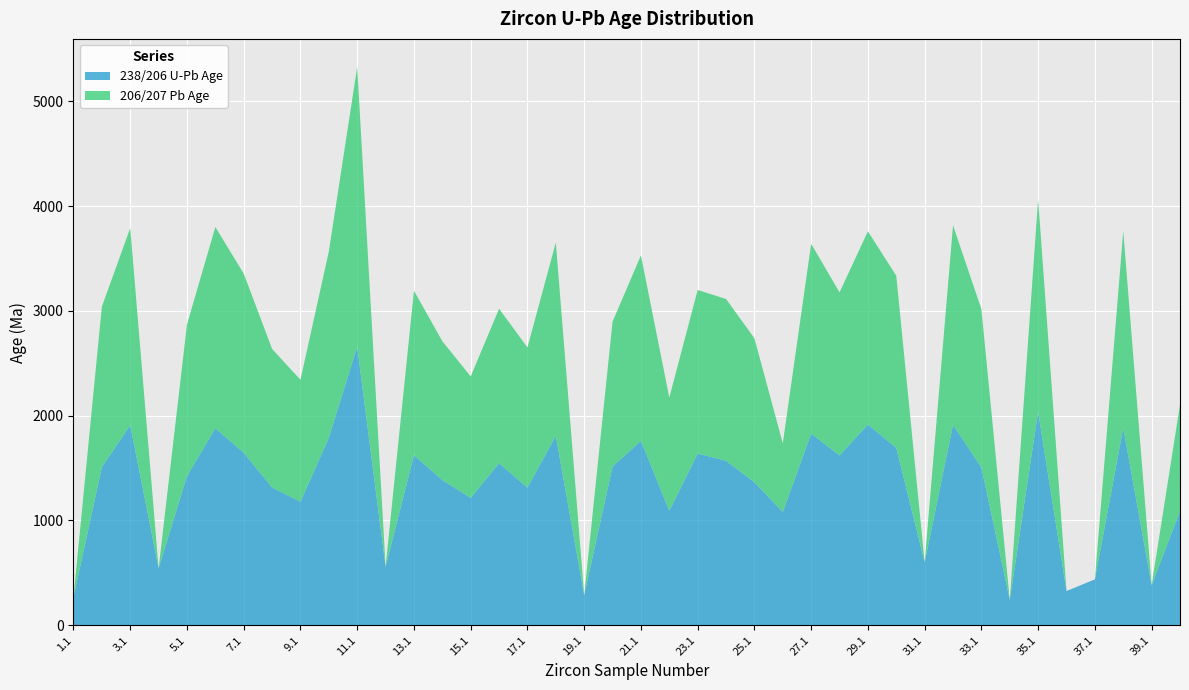

Reading left to right, extract all data points from this chart.

238/206 U-Pb Age: 269	1510	1910	545	1424	1880	1647	1315	1180	1791	2659	559	1623	1386	1216	1547	1314	1808	288	1515	1761	1092	1639	1570	1365	1082	1829	1621	1916	1693	601	1914	1507	243	2039	327	438	1884	383	1090
206/207 Pb Age: 0	1531	1881	0	1447	1921	1709	1322	1163	1777	2671	0	1570	1325	1159	1474	1338	1845	0	1383	1769	1081	1561	1544	1374	654	1812	1556	1844	1643	0	1903	1510	0	2025	0	0	1878	0	1015